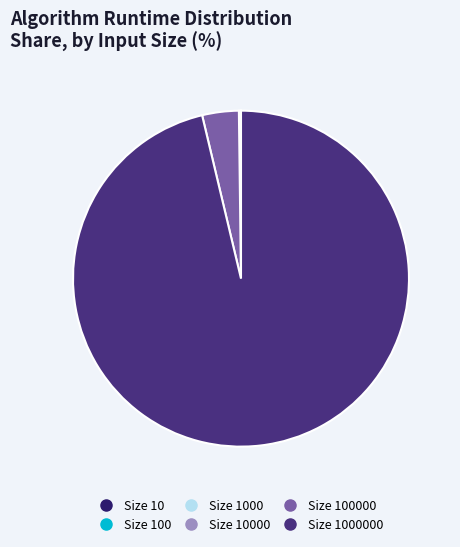

Is there any slice that represents more than half of the pie?

Yes